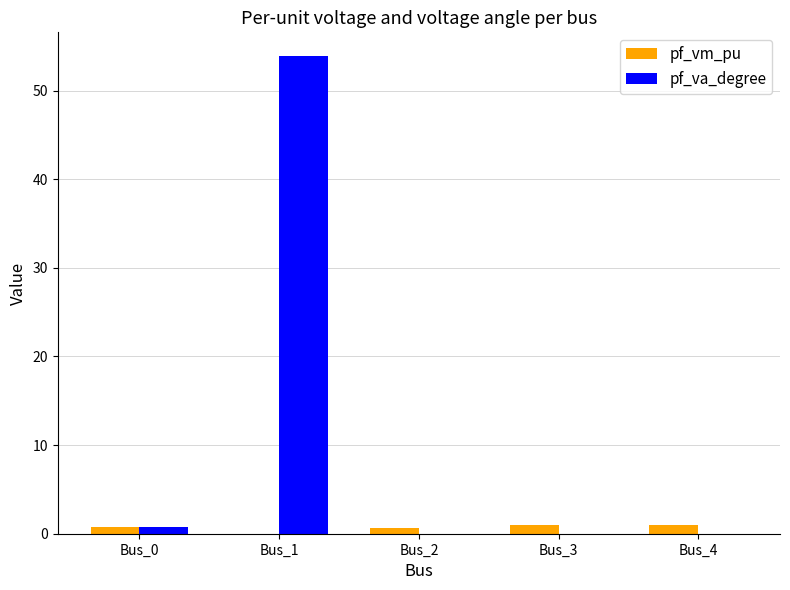

At which category is the sum across all series the highest?

Bus_1